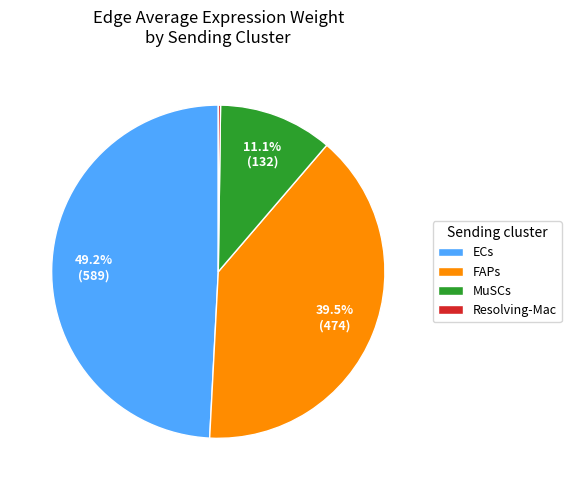

What percentage do ECs and FAPs together represent?

88.7%